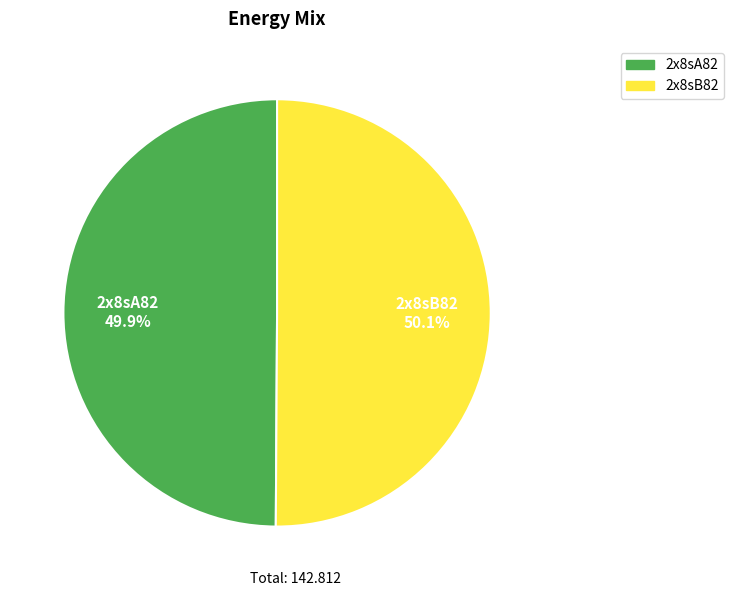

To the nearest percent, what percentage of the pie is 2x8sB82?

50%